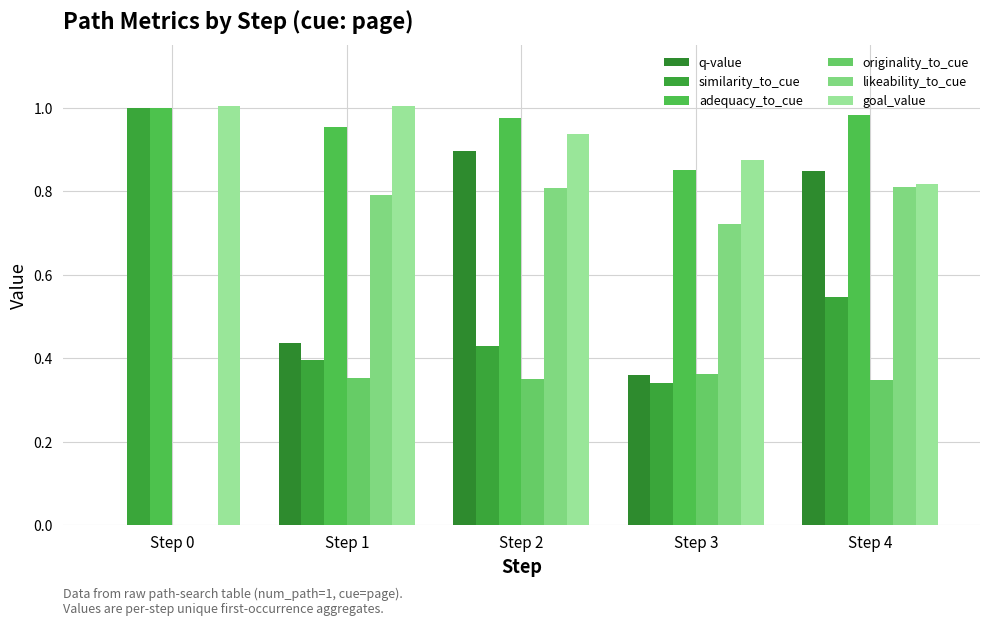

Are the bars horizontal?

No